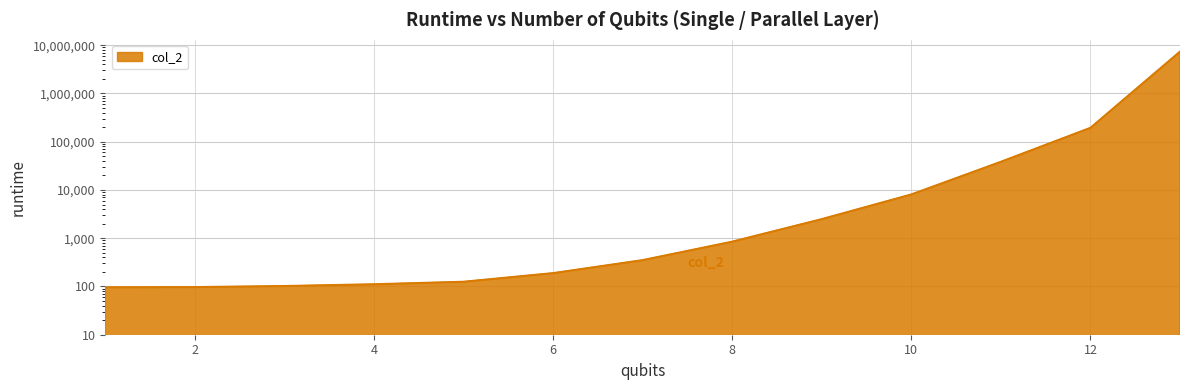

Which category has the highest value across all series?

13